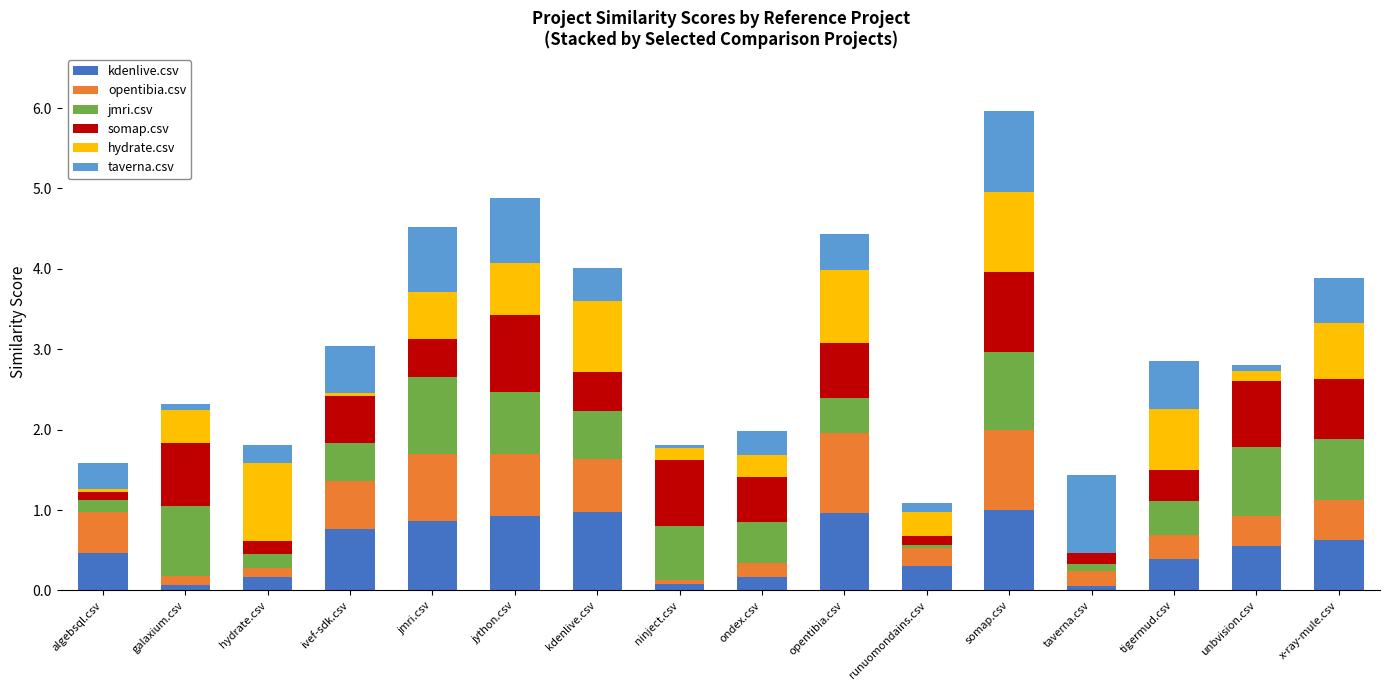

Is it true that kdenlive.csv equals 1.5 at jython.csv?

False